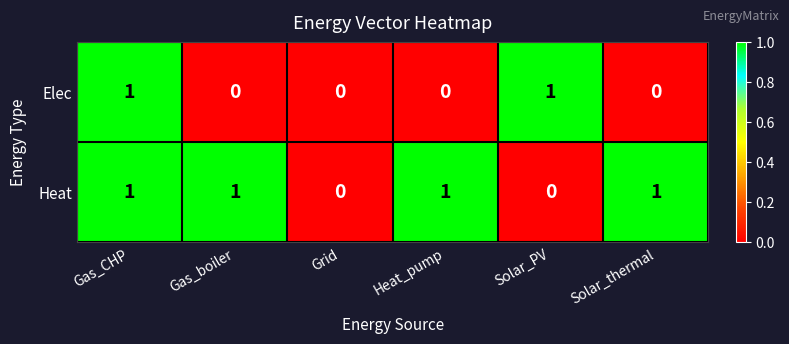

Rank the series at Solar_PV from highest to lowest value.

Elec, Heat